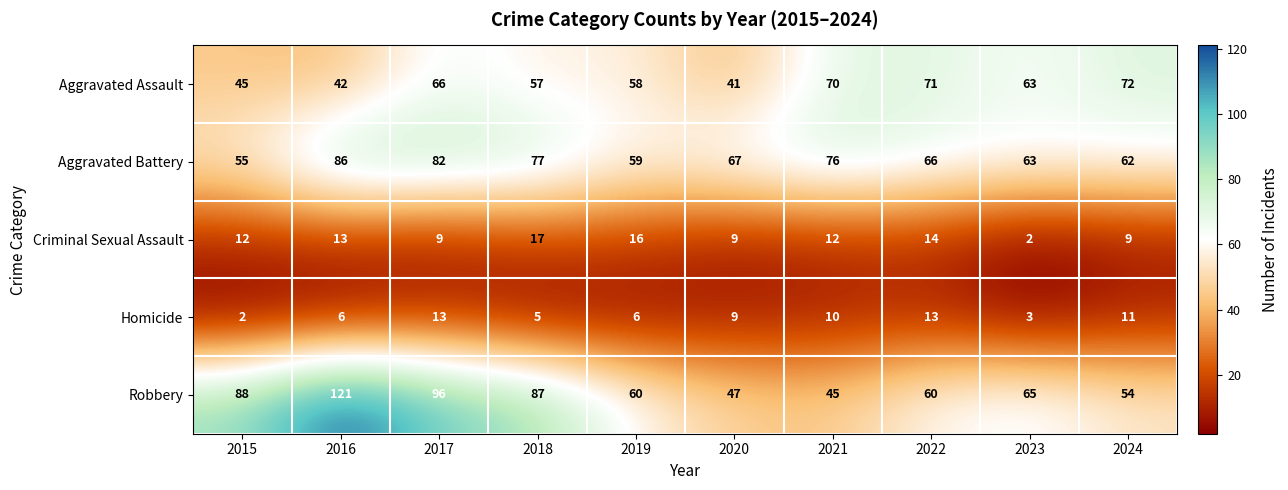

What is the difference between the maximum and minimum values in the Homicide series?

11